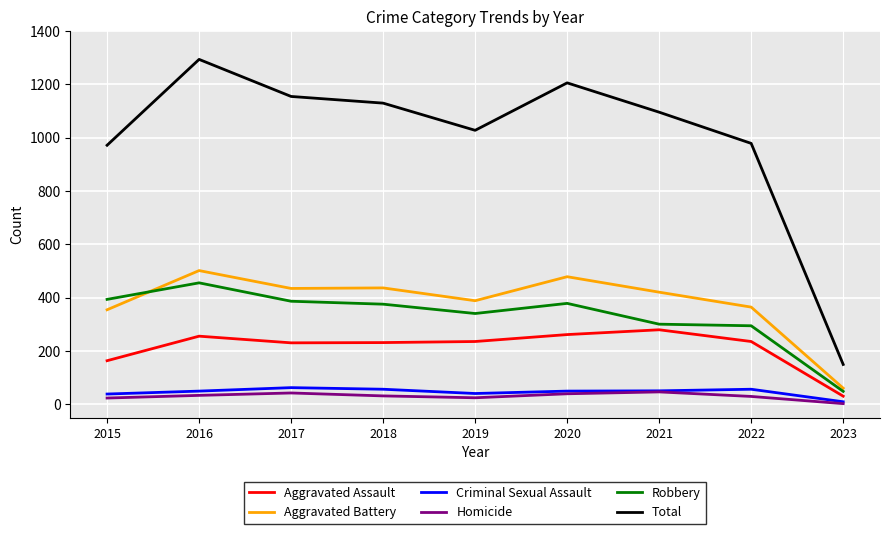

What is the minimum value shown in the chart?

2